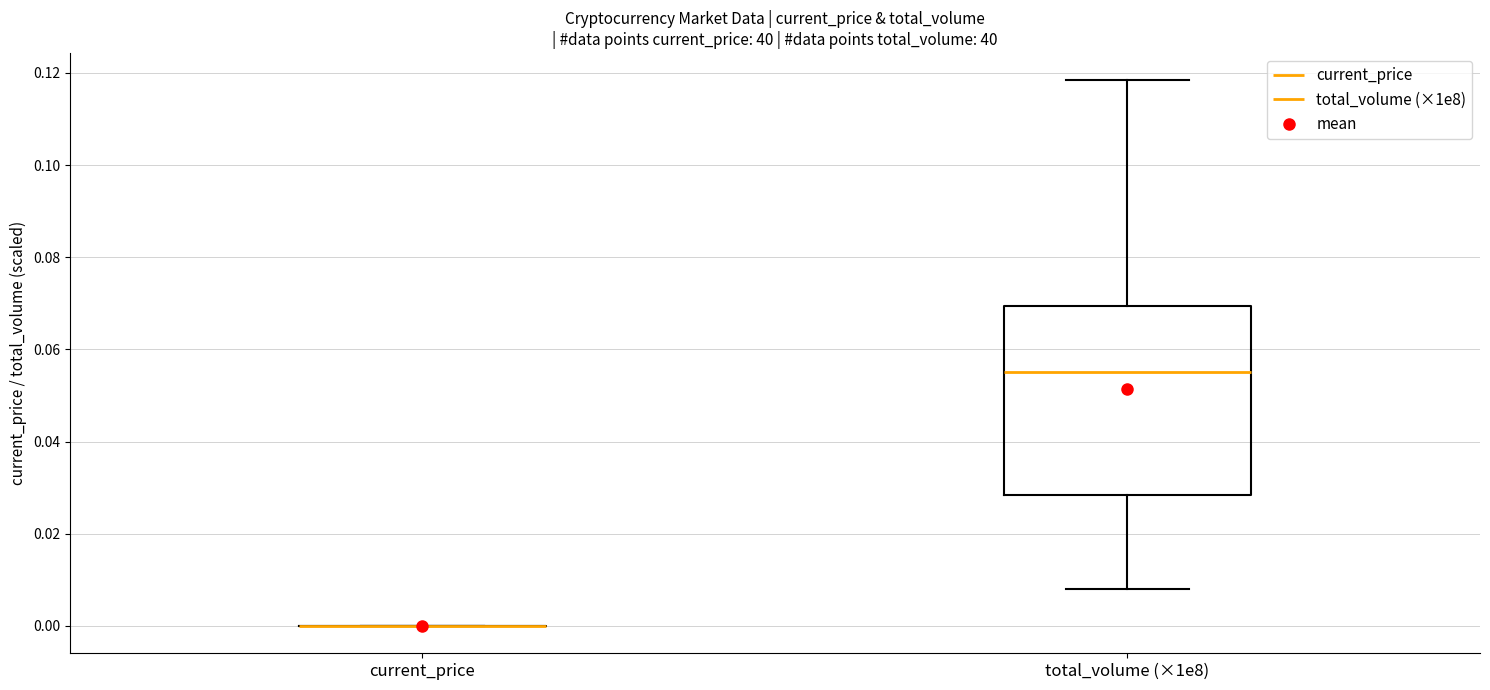

Comparing the boxes themselves (not the whiskers), which one is the tallest?

total_volume (×1e8)